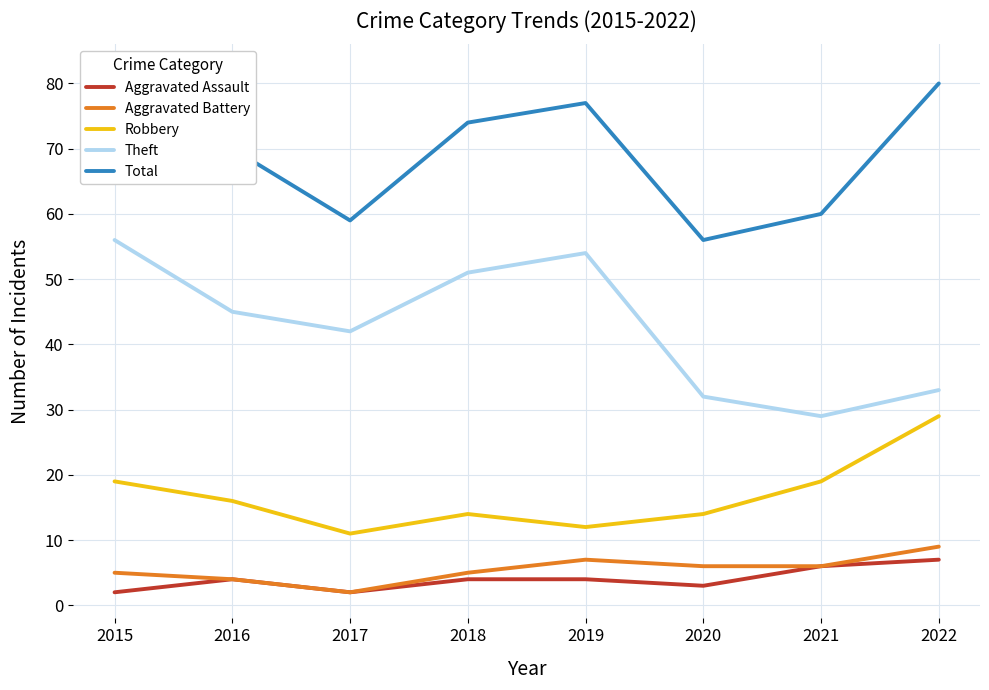

Count the Aggravated Assault values in the range 3 to 6.

5